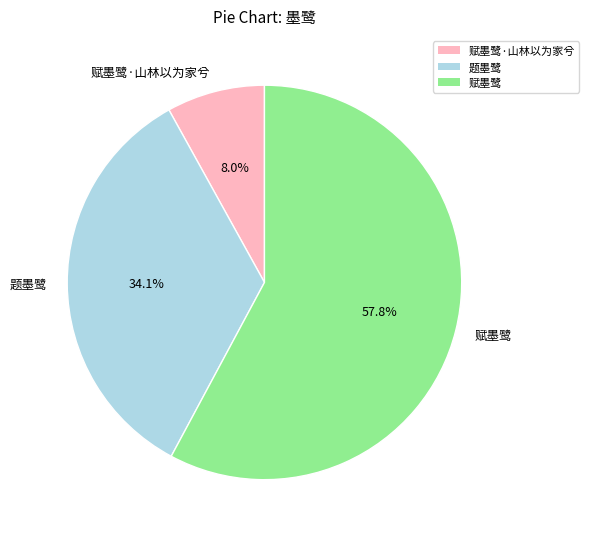

To the nearest percent, what is the average slice percentage?

33%